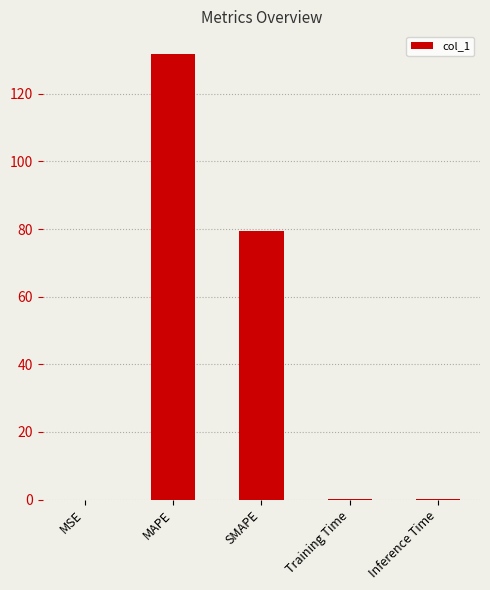

Which has a higher value, MAPE or Training Time?

MAPE